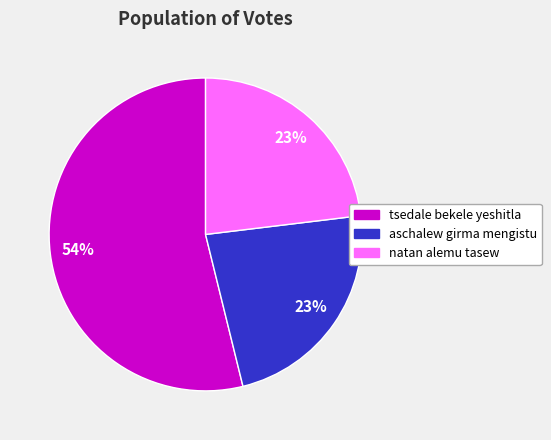

To the nearest percent, what portion does aschalew girma mengistu represent?

23%